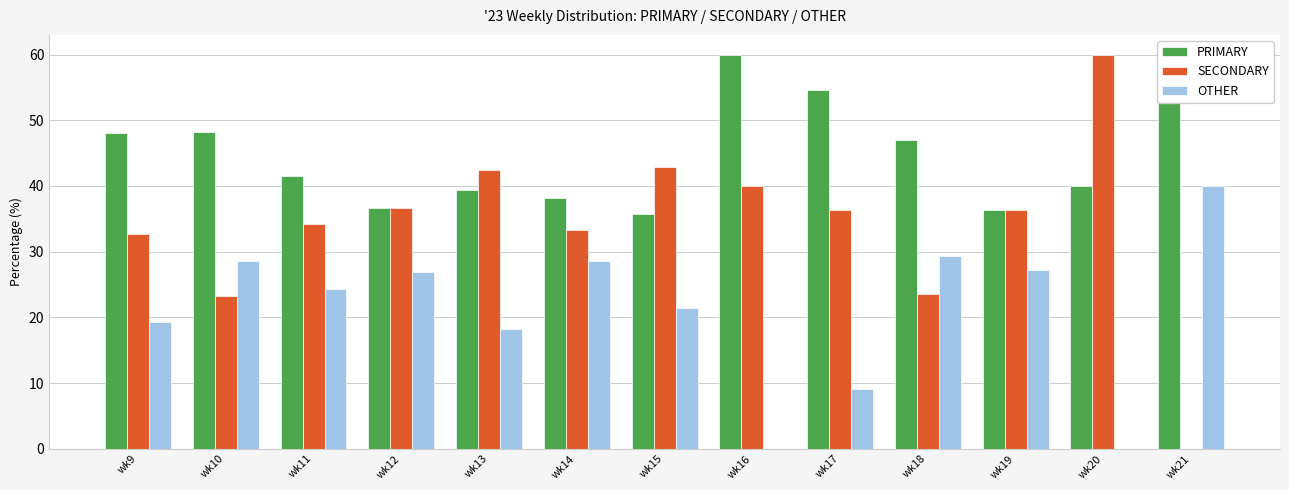

The OTHER series shows 22.7 at wk20. True or false?

False